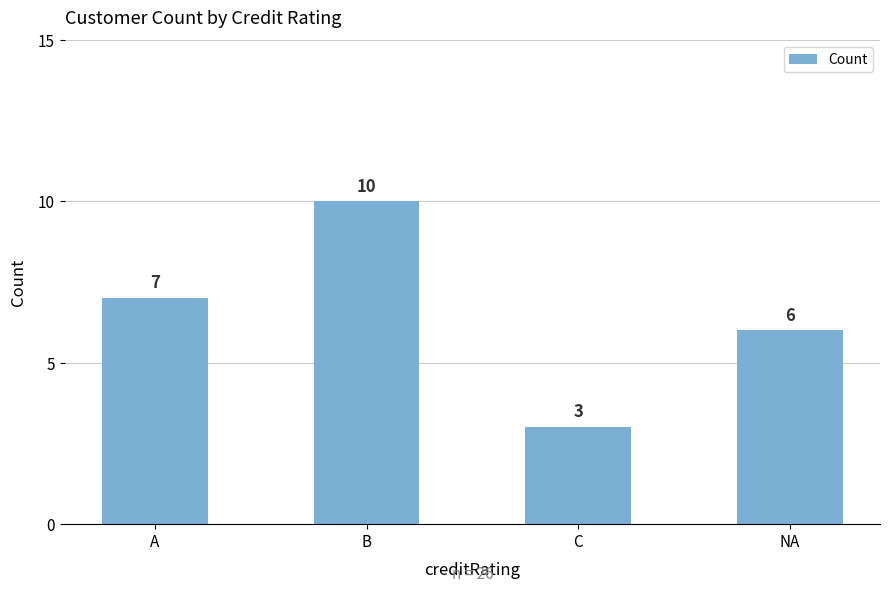

What is the sum of all values?

26